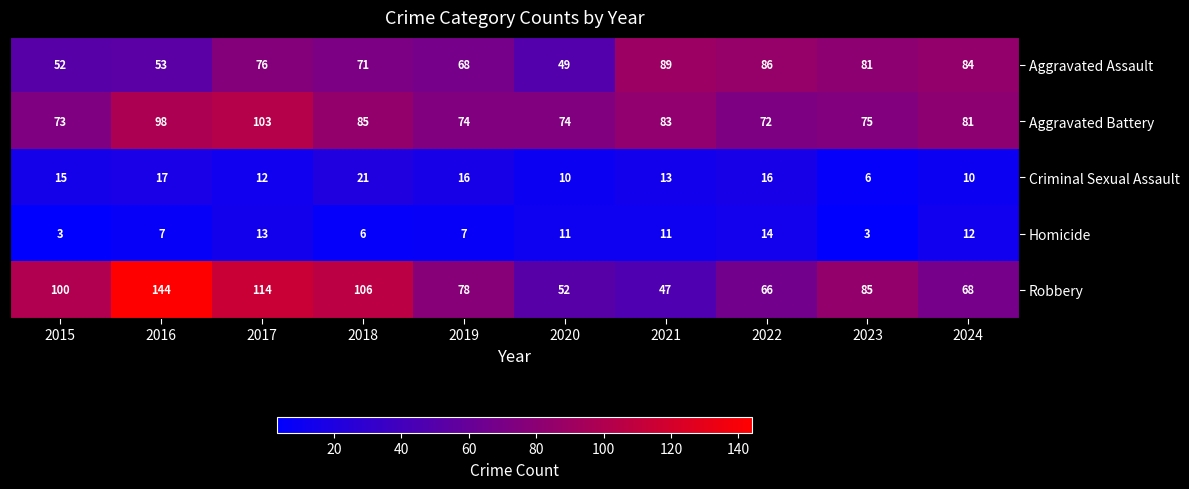

What is the difference between the Criminal Sexual Assault values at 2019 and 2018?

5